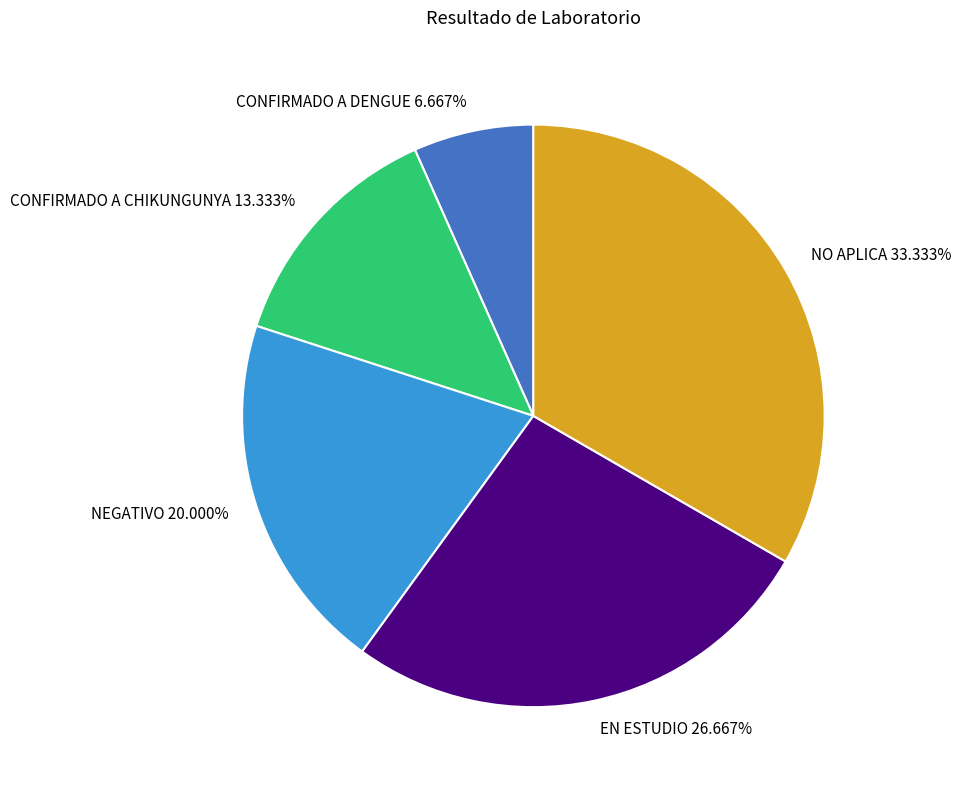

Which has a higher value, NEGATIVO or EN ESTUDIO?

EN ESTUDIO